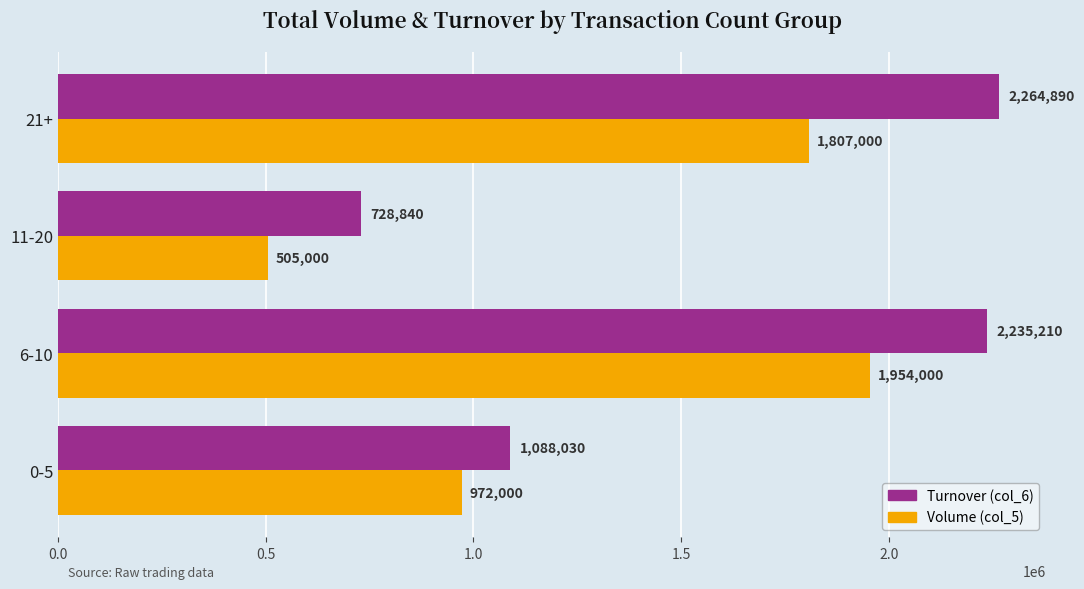

Rank the series by their average value, from highest to lowest.

Turnover (col_6), Volume (col_5)